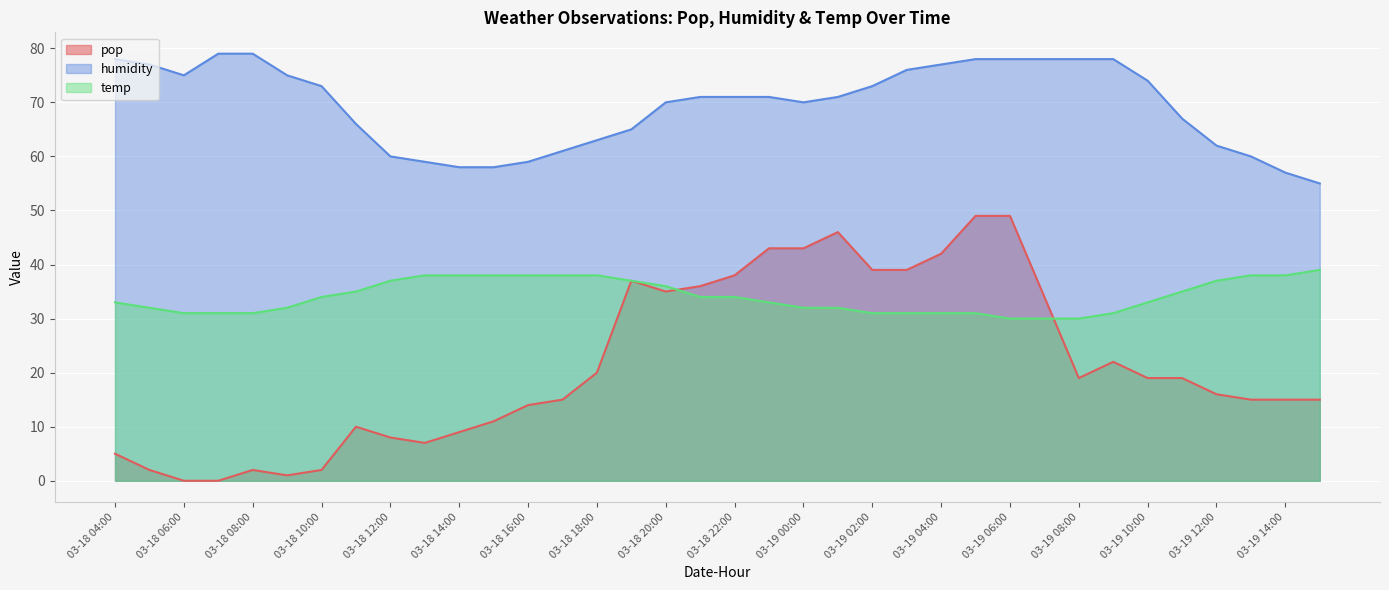

What is the maximum value shown in the chart?

79